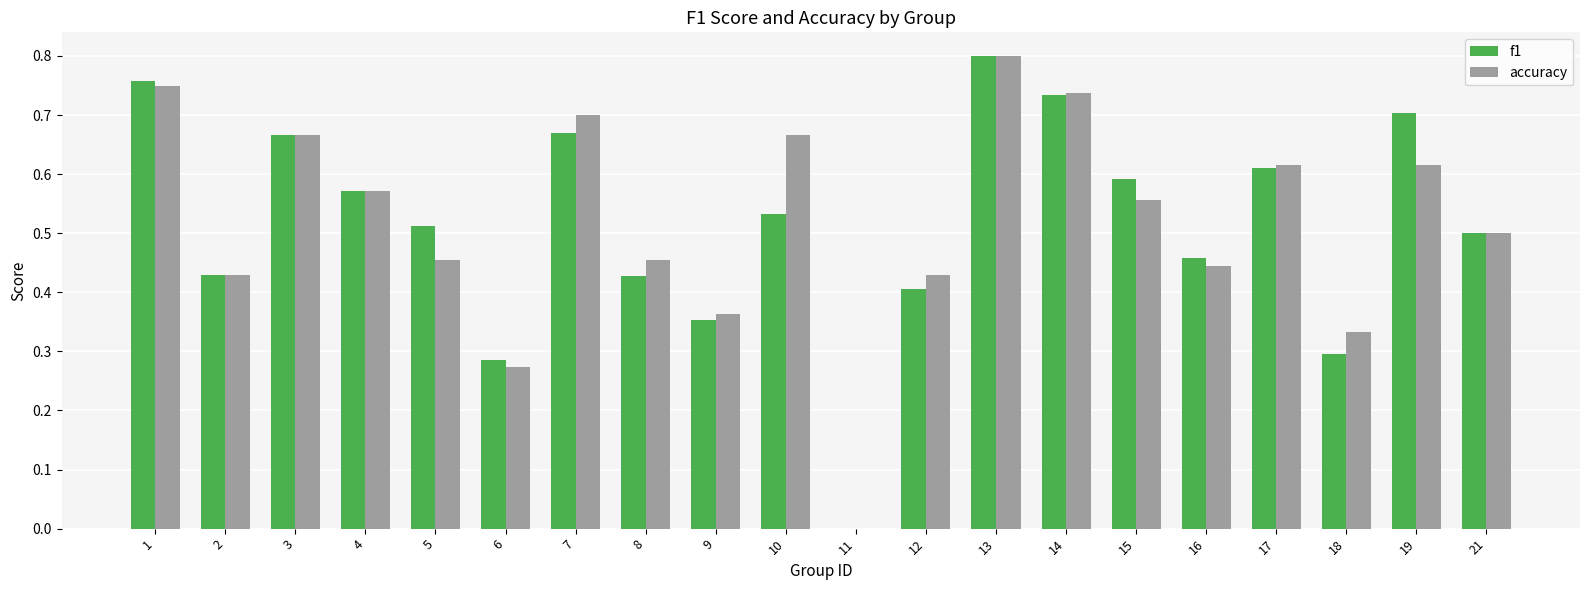

How many groups of bars are there?

20